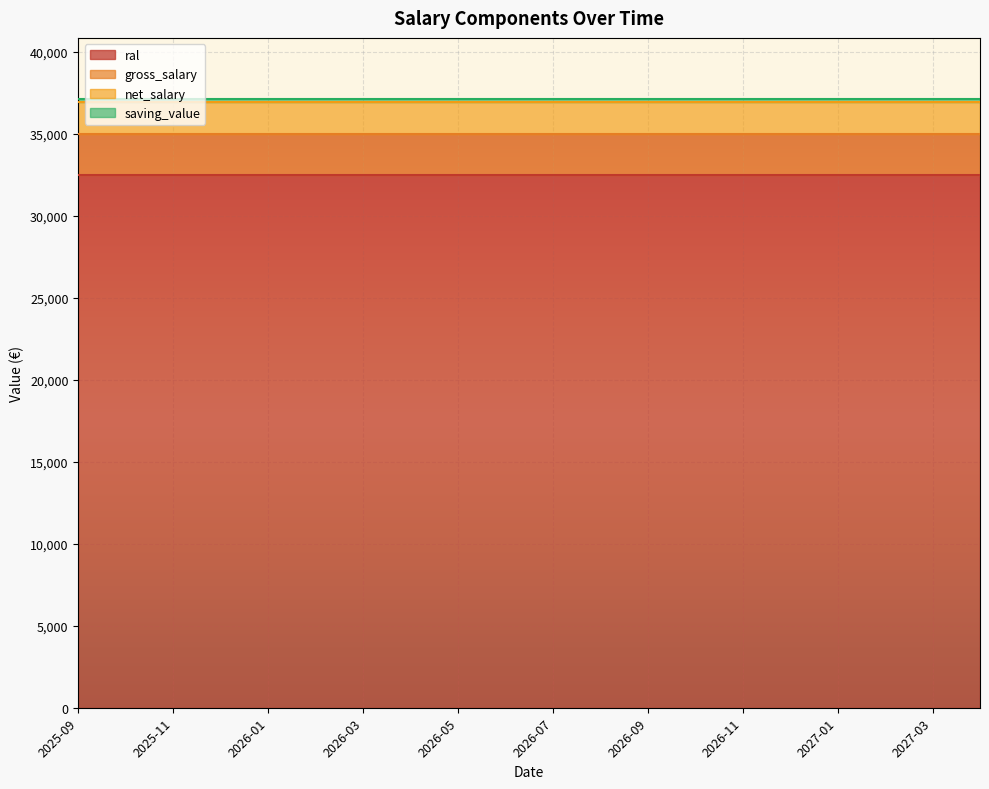

What is the average value of the saving_value series?

192.6